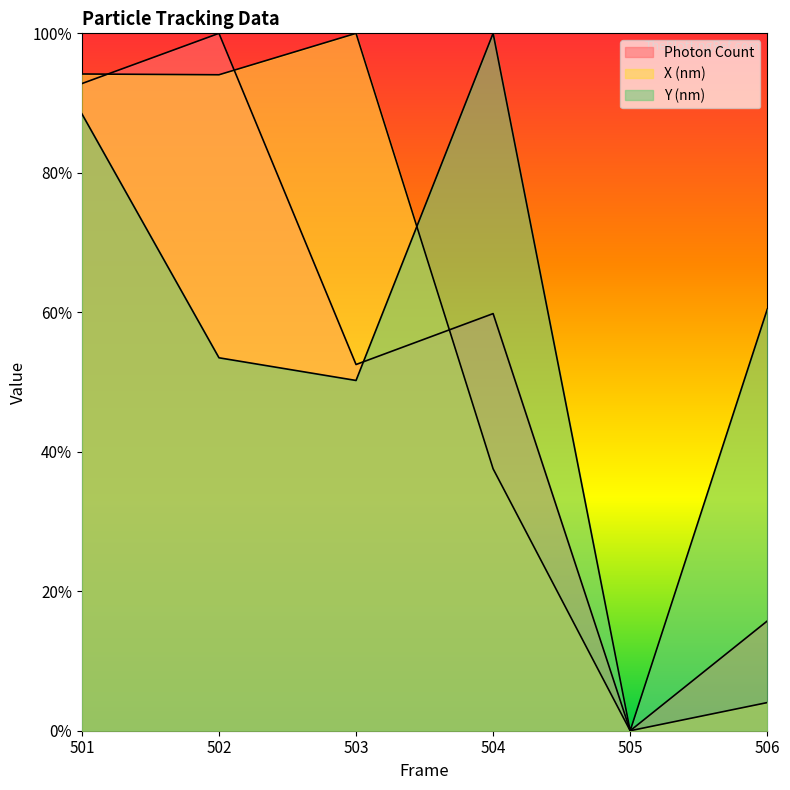

Which series has the largest total across all categories?

Y (nm)